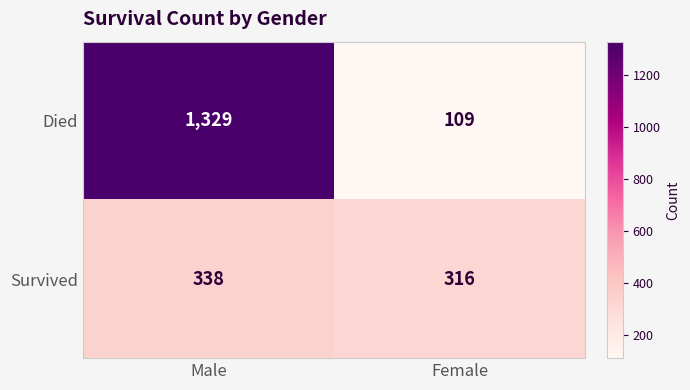

What is the lowest value of the Died series?

109